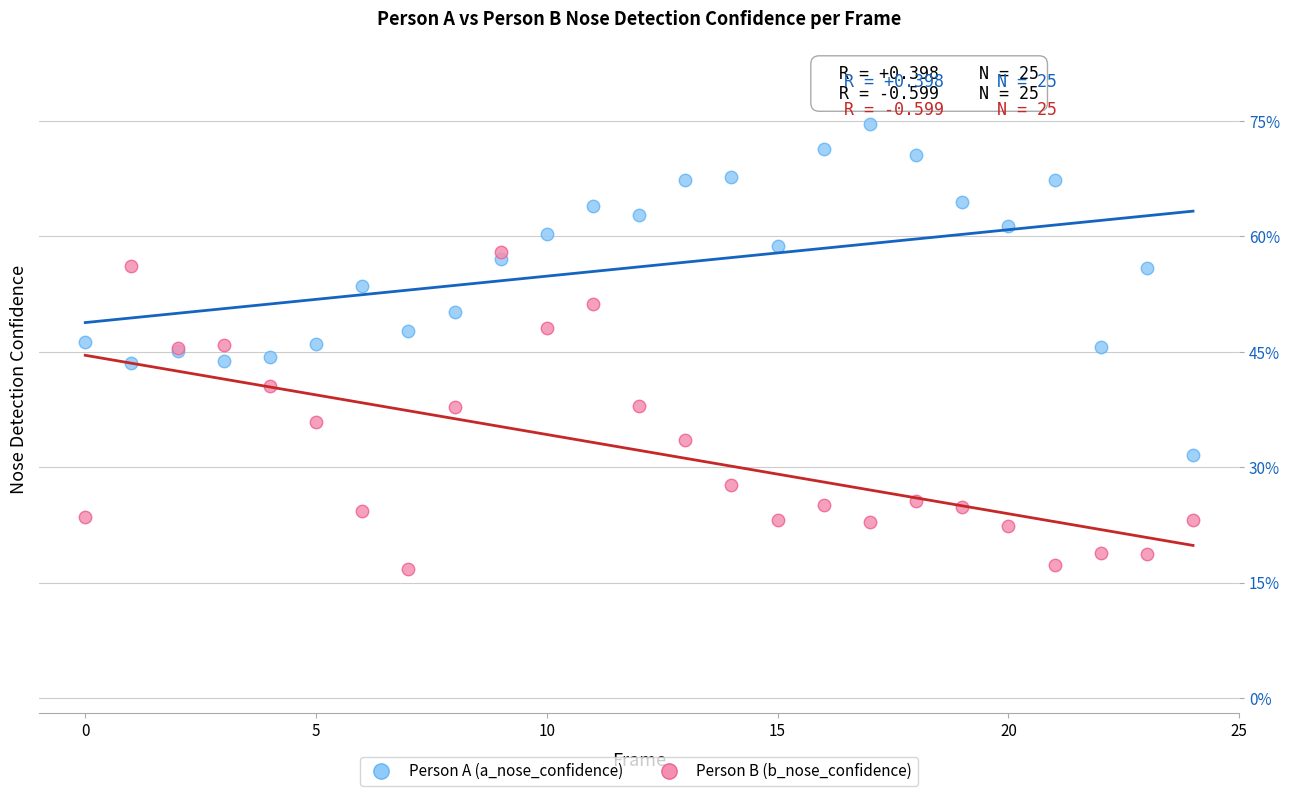

What are all the series names shown in the legend?

Person A (a_nose_confidence), Person B (b_nose_confidence)